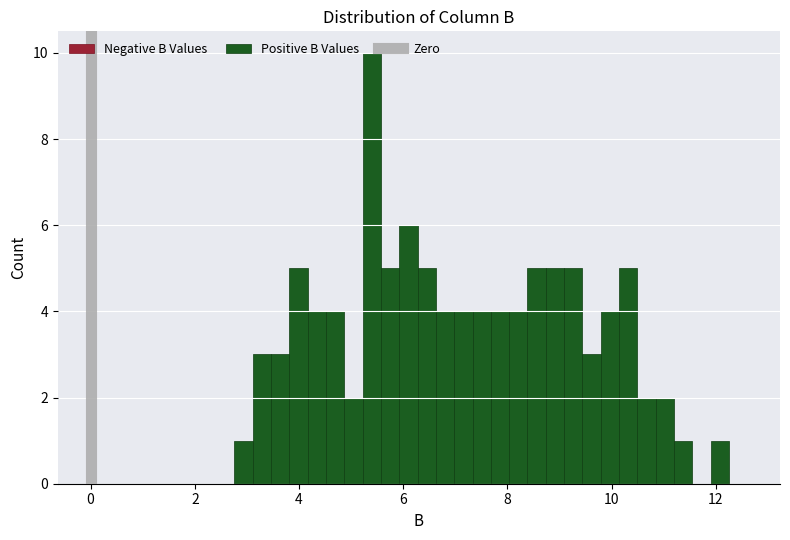

Around what value on the x-axis is the tallest bar? Give the approximate position of its centre, as read against the axis.

5.4